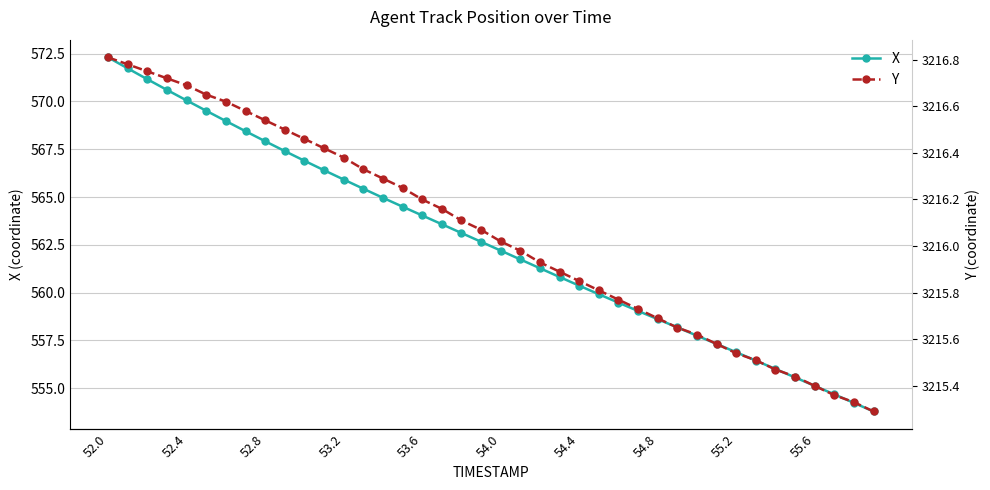

Reading right to left, what are all the values shown in this chart?

X: 553.8	554.2	554.7	555.1	555.6	556.0	556.5	556.9	557.3	557.8	558.2	558.6	559.0	559.5	559.9	560.4	560.8	561.3	561.7	562.2	562.7	563.1	563.6	564.0	564.5	565.0	565.4	565.9	566.4	566.9	567.4	567.9	568.4	569.0	569.5	570.0	570.6	571.2	571.7	572.3
Y: 3215.3	3215.3	3215.4	3215.4	3215.4	3215.5	3215.5	3215.5	3215.6	3215.6	3215.7	3215.7	3215.7	3215.8	3215.8	3215.8	3215.9	3215.9	3216.0	3216.0	3216.1	3216.1	3216.2	3216.2	3216.2	3216.3	3216.3	3216.4	3216.4	3216.5	3216.5	3216.5	3216.6	3216.6	3216.7	3216.7	3216.7	3216.8	3216.8	3216.8